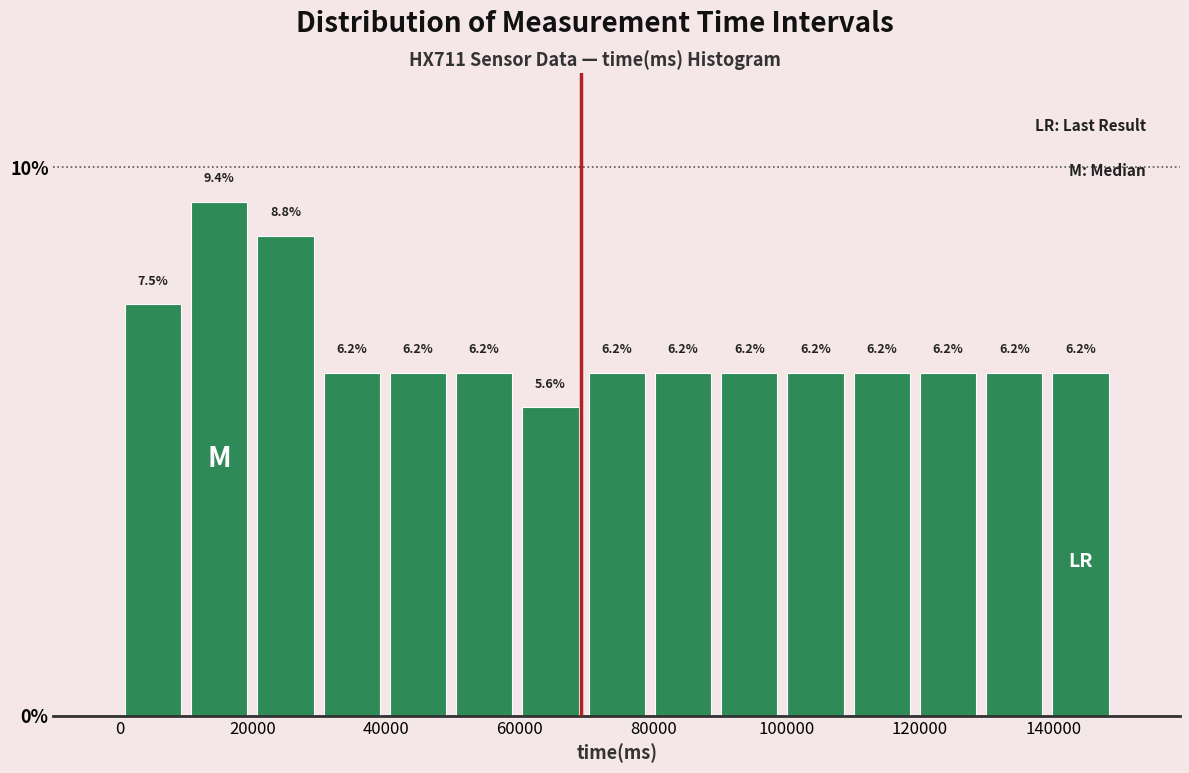

What is the height of the bar covering 100000 to 110000 on the x-axis? The bar edges are not printed on the chart, so give them approximately, as read against the axis.

6.2